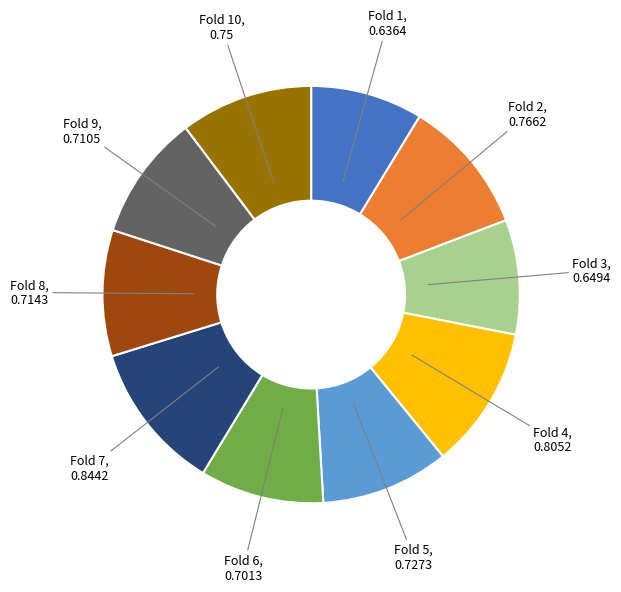

Does Fold 8 represent more than half of the total?

No